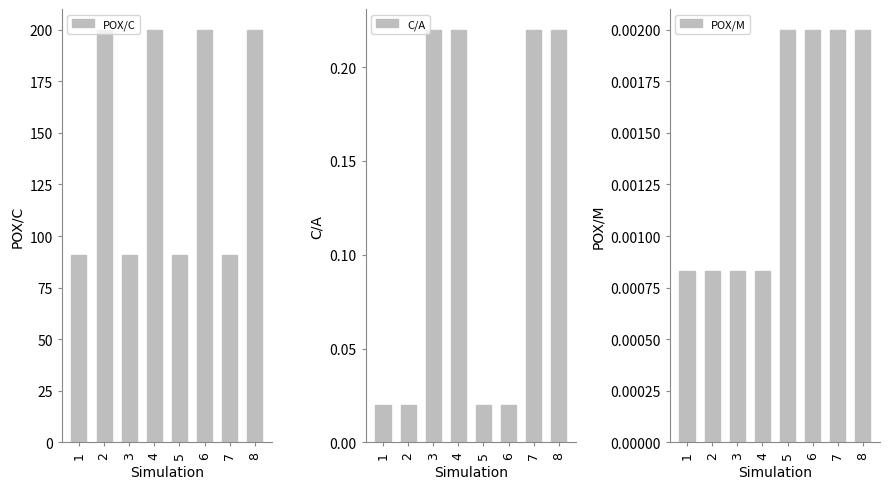

At which category is the sum across all series the highest?

8